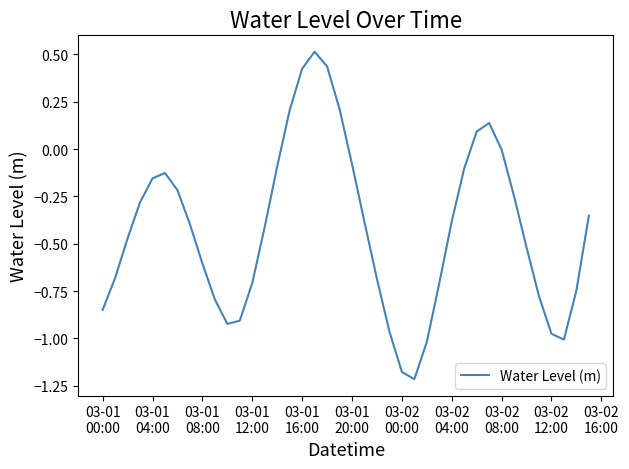

What is the difference between the maximum and minimum values?

1.7